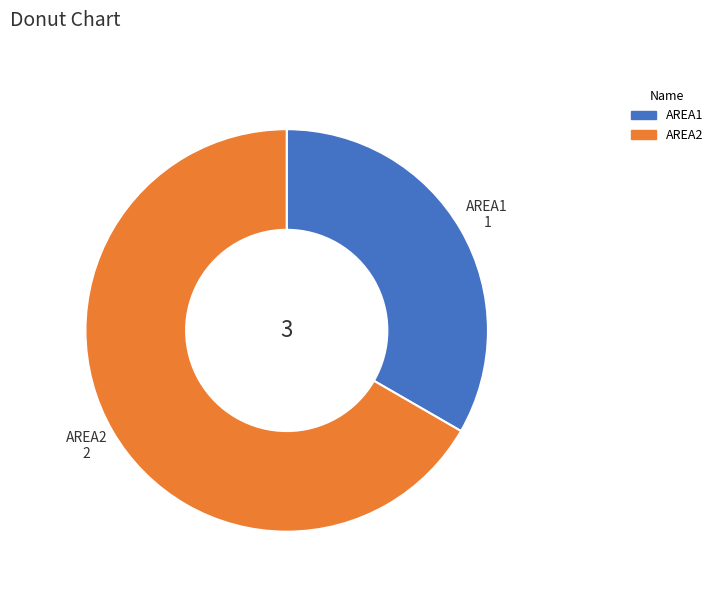

Which has a higher value, AREA2 or AREA1?

AREA2